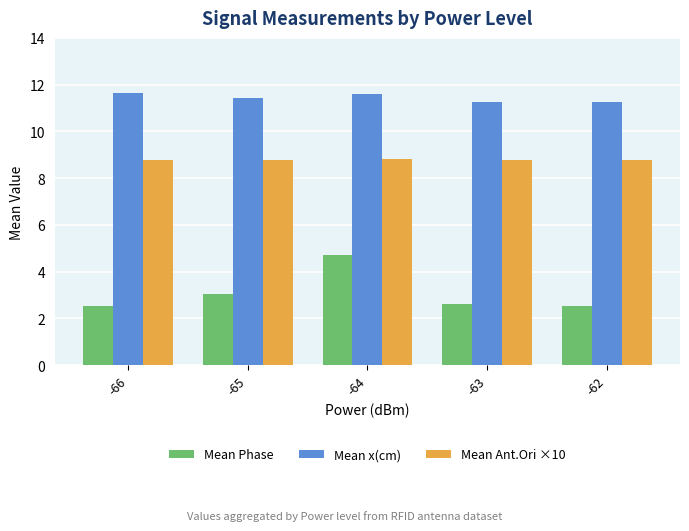

What is the difference between the maximum and minimum values in the Mean x(cm) series?

0.4